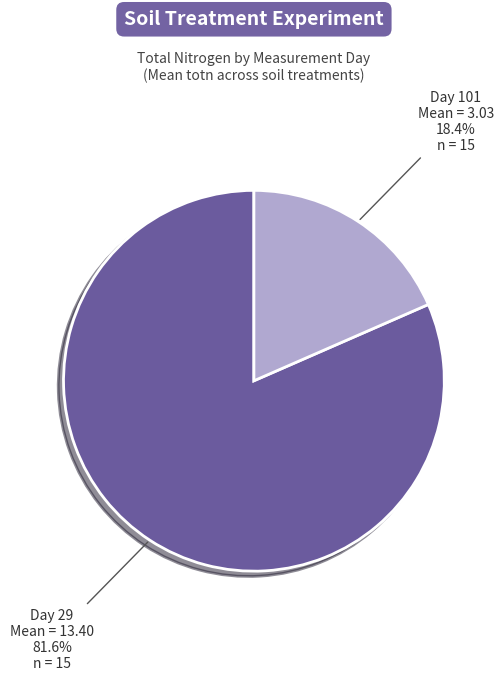

To the nearest percent, what is the difference between the largest and smallest slice percentages?

63%